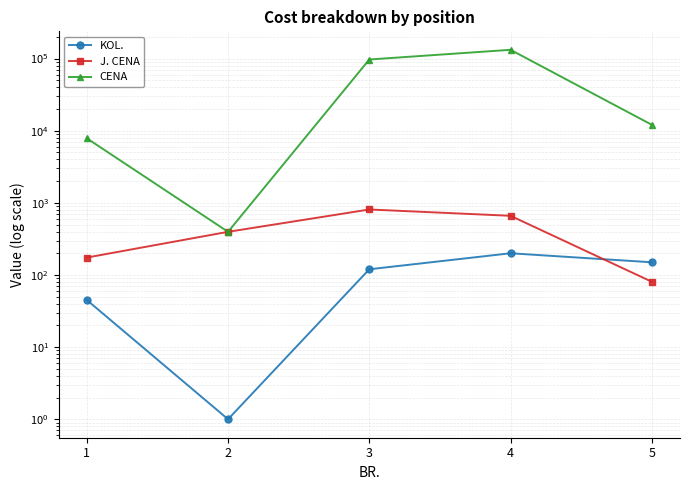

Does the chart display data point markers on the line(s)?

Yes